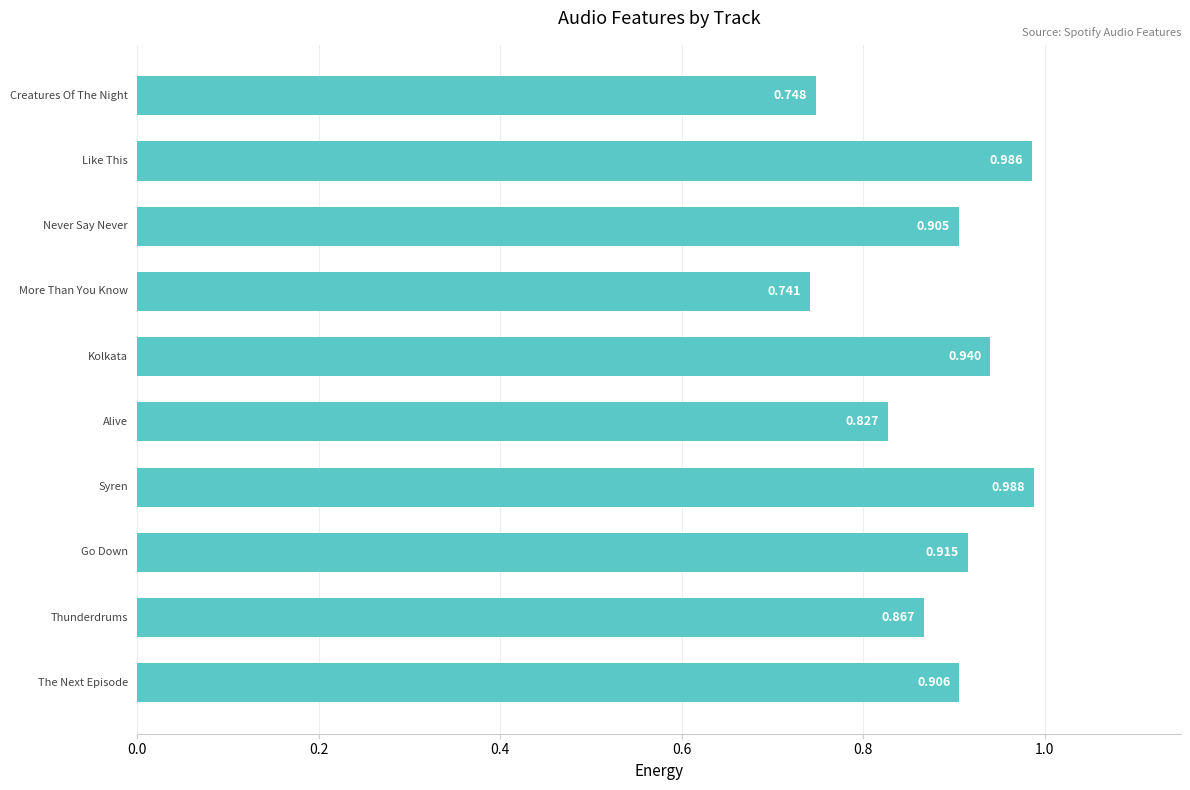

Are the bars horizontal?

Yes